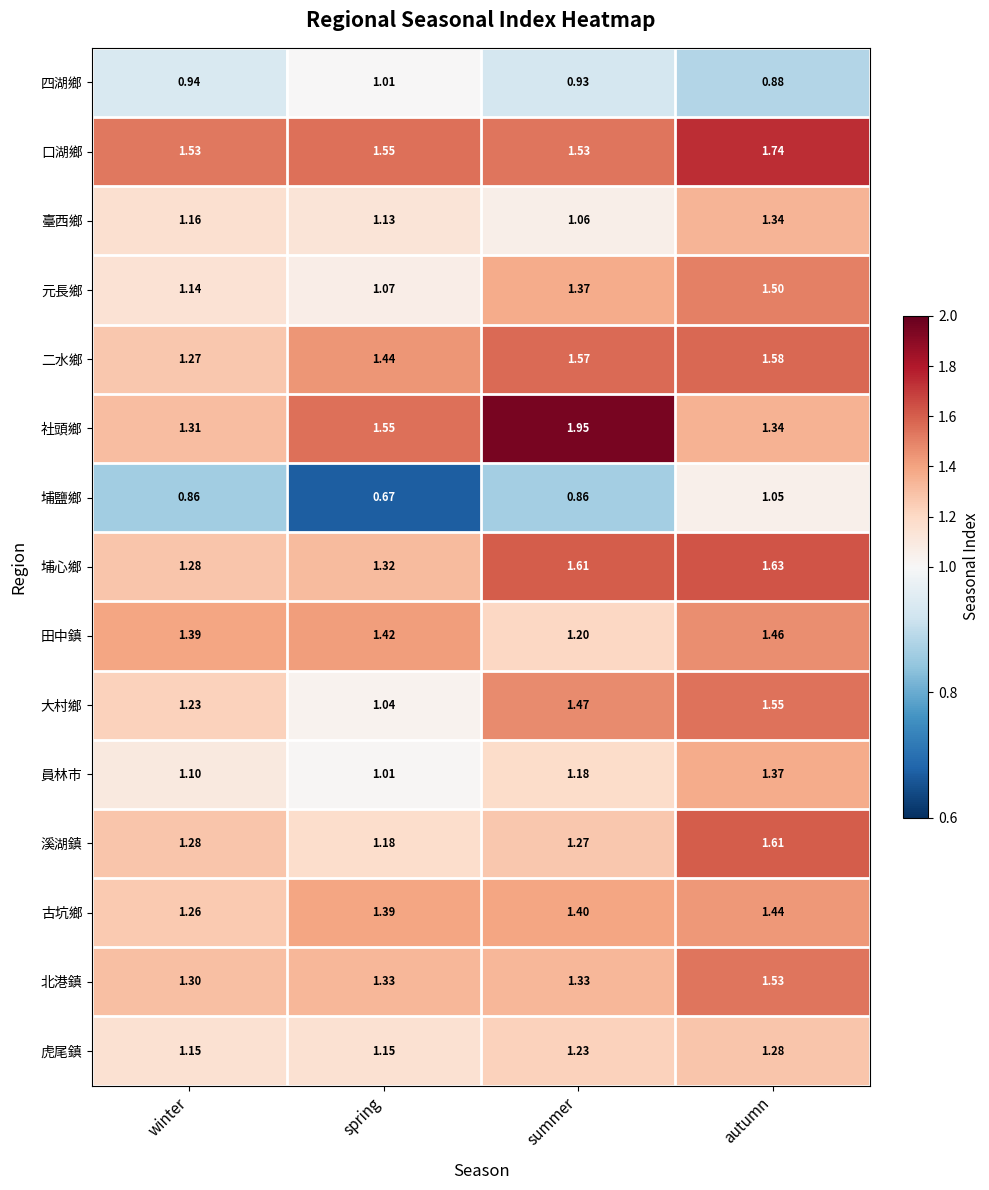

Which category has the lowest value across all series?

spring